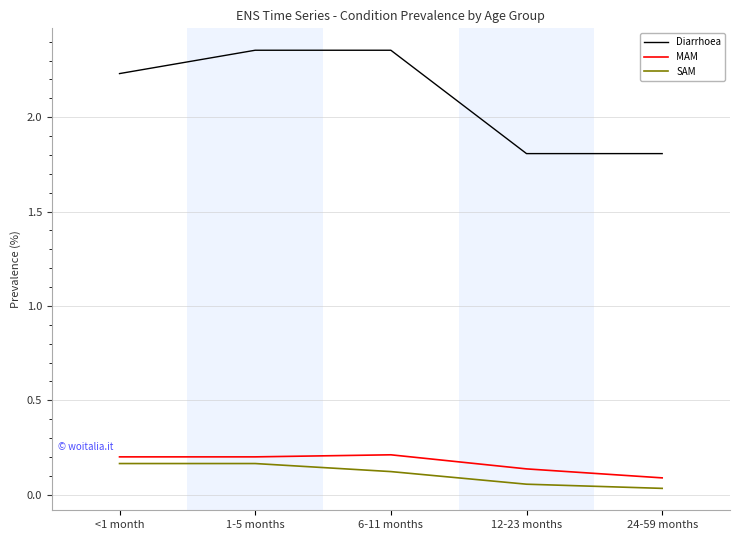

What is the difference between the maximum and minimum values in the Diarrhoea series?

0.5